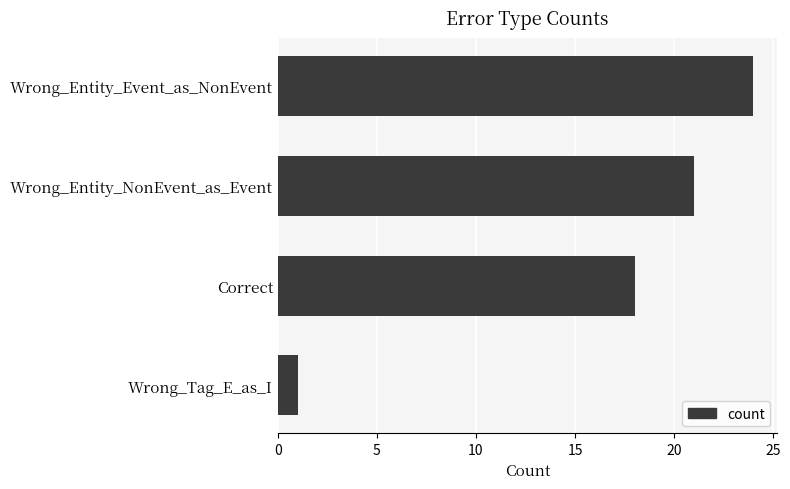

Rank the categories by value from highest to lowest.

Wrong_Entity_Event_as_NonEvent, Wrong_Entity_NonEvent_as_Event, Correct, Wrong_Tag_E_as_I